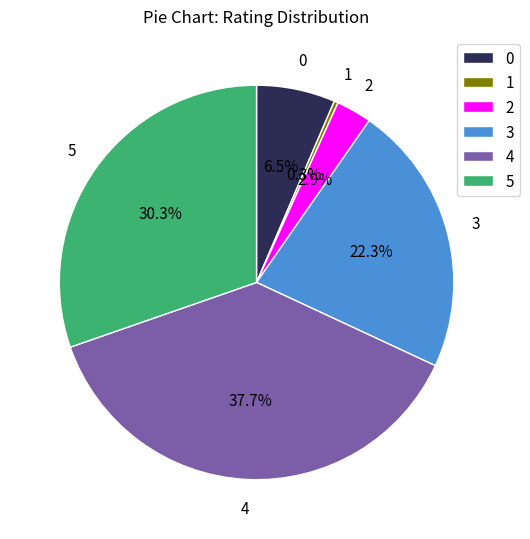

What percentage is NOT represented by 1?

99.7%